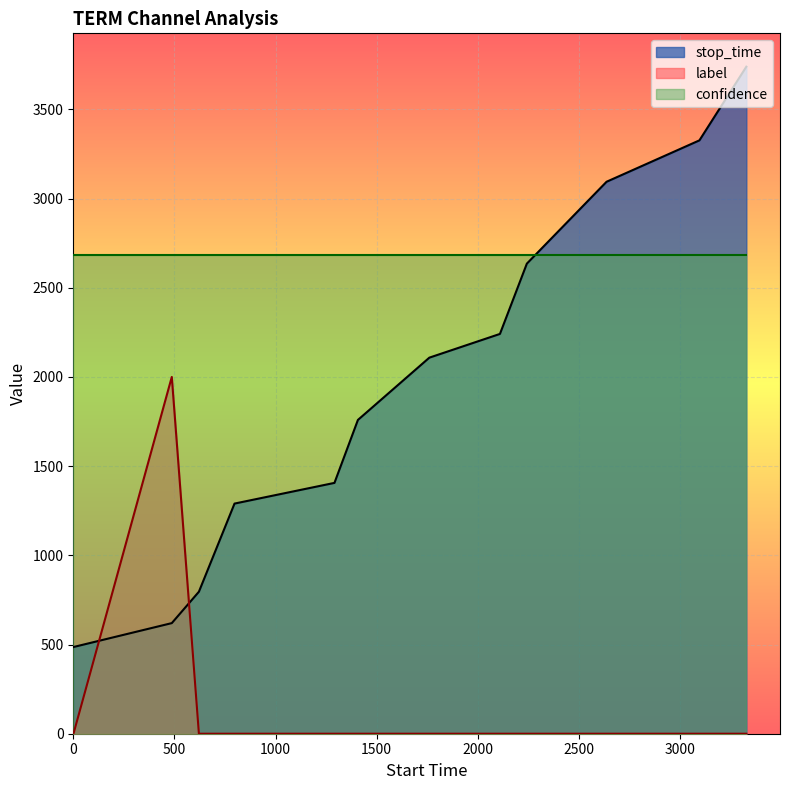

What are all the series names shown in the legend?

stop_time, label, confidence